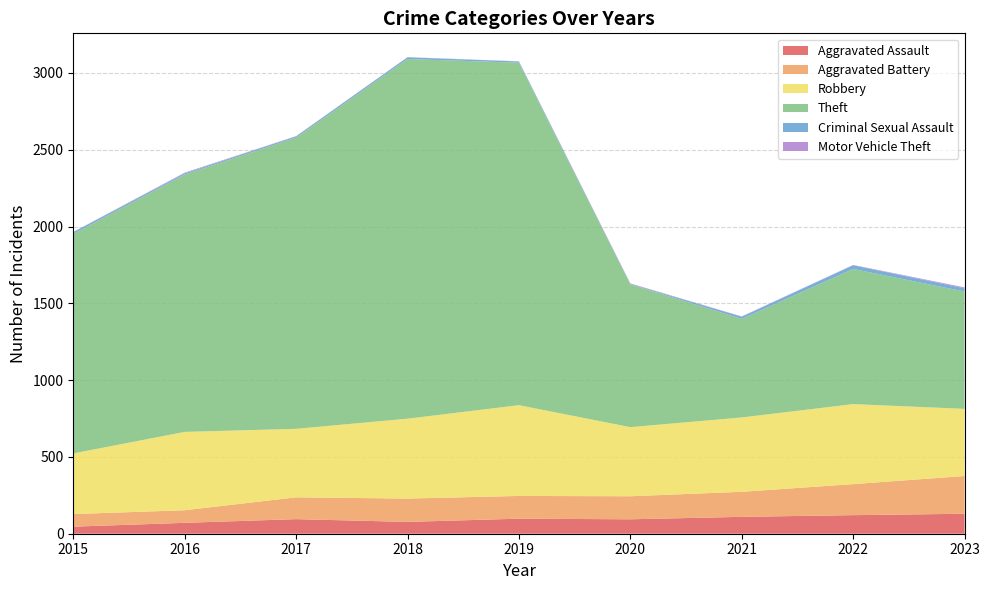

Reading right to left, list all the values displayed in this chart.

Aggravated Assault: 130	121	110	94	98	77	95	71	46
Aggravated Battery: 246	202	163	150	148	152	142	82	82
Robbery: 437	521	484	450	591	520	446	510	395
Theft: 764	880	642	930	2230	2342	1896	1676	1429
Criminal Sexual Assault: 21	24	14	3	8	11	8	8	12
Motor Vehicle Theft: 6	2	2	3	1	1	2	4	1